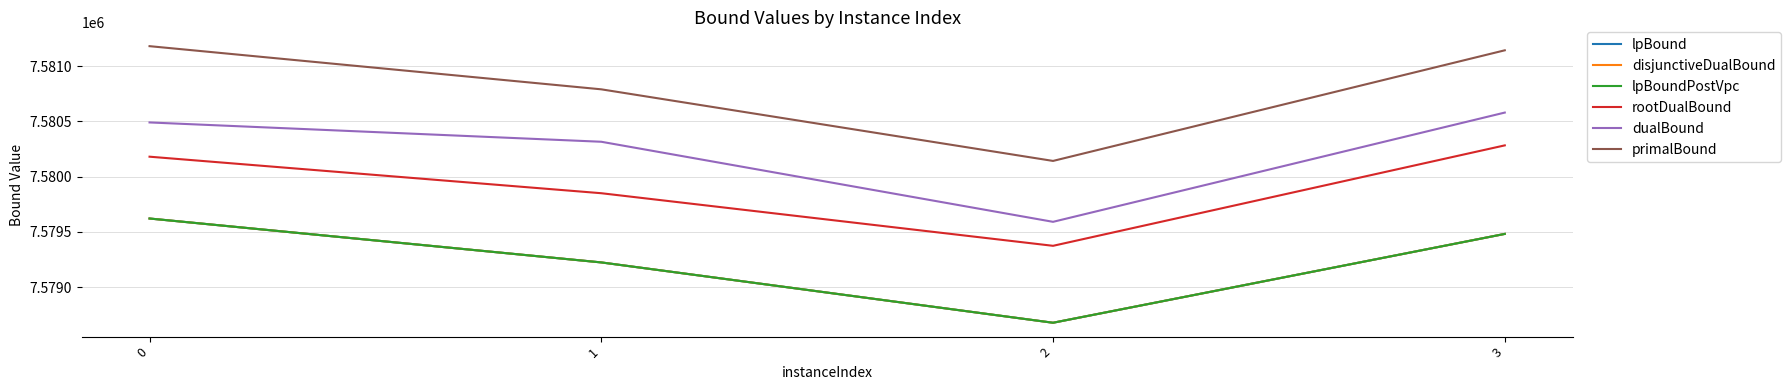

Does the chart display data point markers on the line(s)?

No